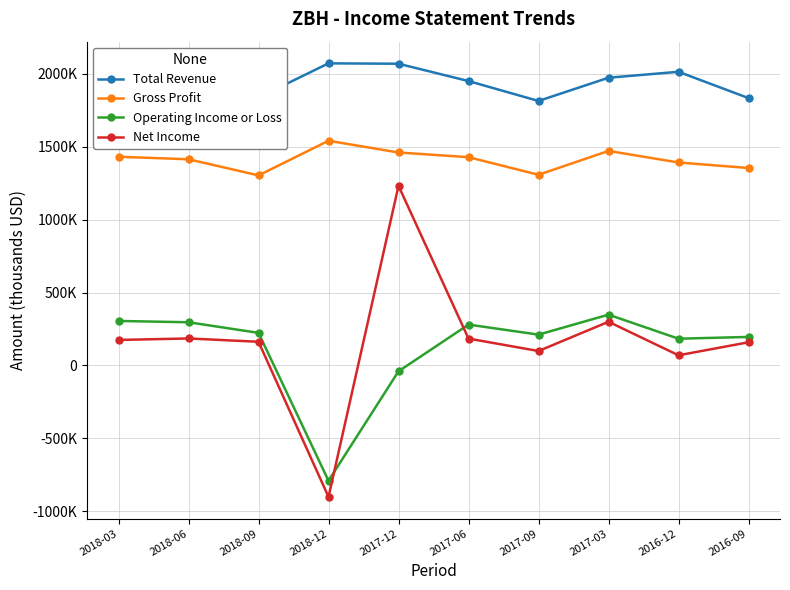

Is this an area chart (filled region under the line)?

No